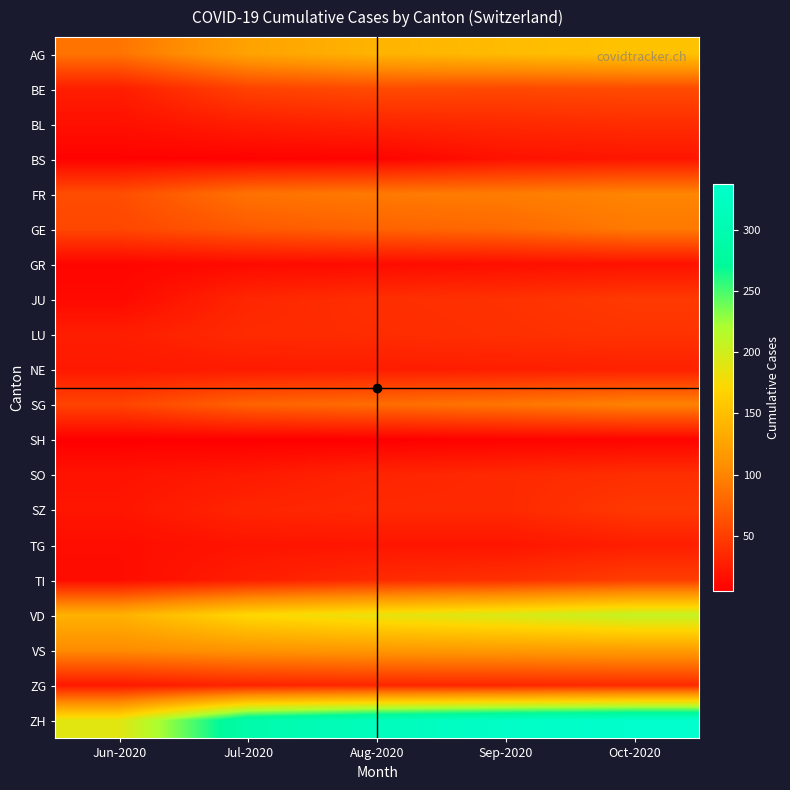

Reading left to right, transcribe all the data shown in this chart.

AG: Jun-2020=88	Jul-2020=125	Aug-2020=140	Sep-2020=147	Oct-2020=153
BE: Jun-2020=27	Jul-2020=53	Aug-2020=59	Sep-2020=57	Oct-2020=59
BL: Jun-2020=17	Jul-2020=27	Aug-2020=32	Sep-2020=35	Oct-2020=38
BS: Jun-2020=7	Jul-2020=7	Aug-2020=8	Sep-2020=18	Oct-2020=21
FR: Jun-2020=61	Jul-2020=87	Aug-2020=92	Sep-2020=94	Oct-2020=100
GE: Jun-2020=56	Jul-2020=69	Aug-2020=76	Sep-2020=80	Oct-2020=92
GR: Jun-2020=9	Jul-2020=13	Aug-2020=14	Sep-2020=16	Oct-2020=18
JU: Jun-2020=12	Jul-2020=33	Aug-2020=39	Sep-2020=41	Oct-2020=47
LU: Jun-2020=27	Jul-2020=36	Aug-2020=37	Sep-2020=40	Oct-2020=42
NE: Jun-2020=23	Jul-2020=25	Aug-2020=26	Sep-2020=27	Oct-2020=29
SG: Jun-2020=54	Jul-2020=76	Aug-2020=83	Sep-2020=89	Oct-2020=98
SH: Jun-2020=5	Jul-2020=5	Aug-2020=5	Sep-2020=7	Oct-2020=8
SO: Jun-2020=19	Jul-2020=24	Aug-2020=32	Sep-2020=35	Oct-2020=39
SZ: Jun-2020=21	Jul-2020=32	Aug-2020=35	Sep-2020=35	Oct-2020=46
TG: Jun-2020=15	Jul-2020=20	Aug-2020=21	Sep-2020=21	Oct-2020=27
TI: Jun-2020=14	Jul-2020=27	Aug-2020=36	Sep-2020=40	Oct-2020=50
VD: Jun-2020=138	Jul-2020=172	Aug-2020=185	Sep-2020=195	Oct-2020=208
VS: Jun-2020=105	Jul-2020=112	Aug-2020=116	Sep-2020=118	Oct-2020=120
ZG: Jun-2020=23	Jul-2020=31	Aug-2020=33	Sep-2020=33	Oct-2020=36
ZH: Jun-2020=189	Jul-2020=293	Aug-2020=316	Sep-2020=329	Oct-2020=337